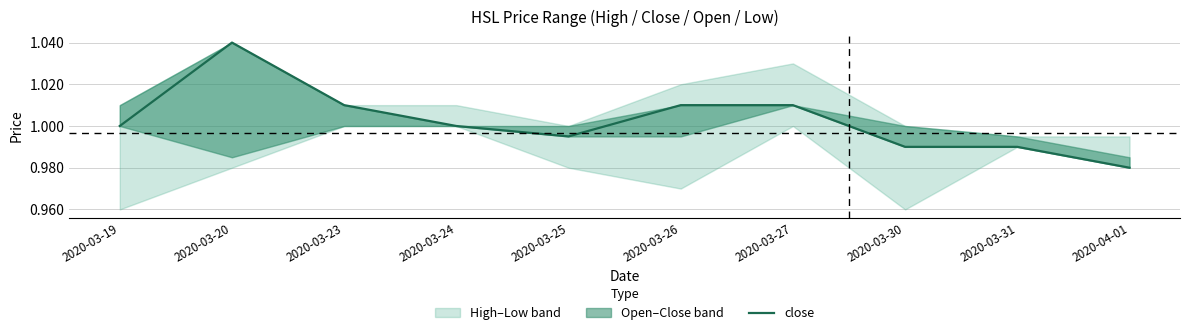

True or false: the data has more than 2 interior local peaks.

False